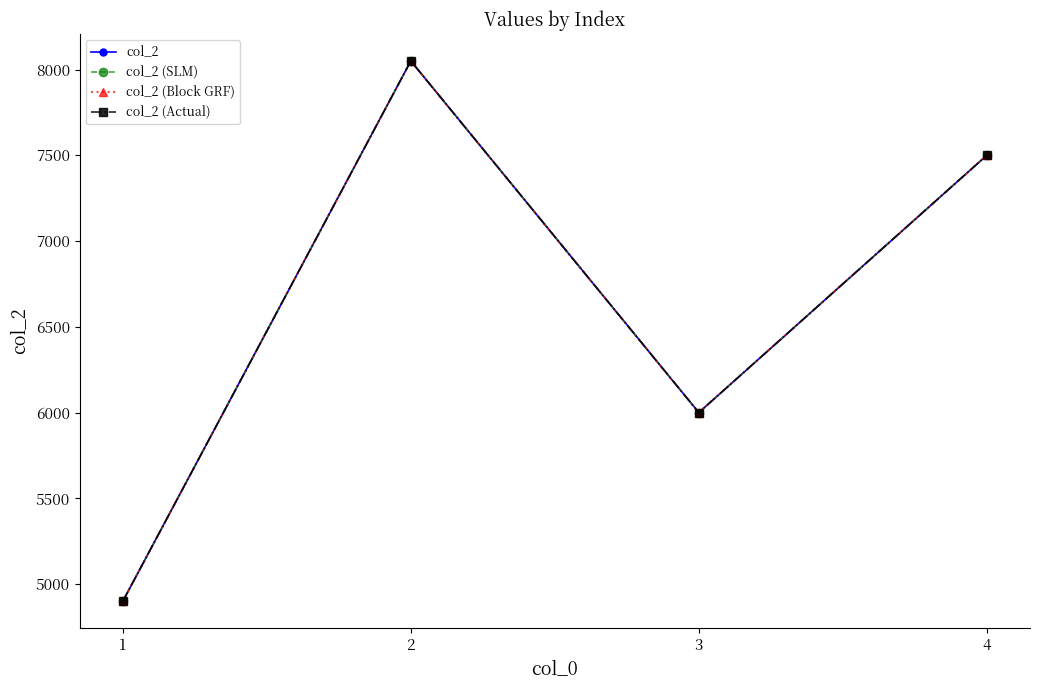

Which series changed the most between 2 and 4?

col_2